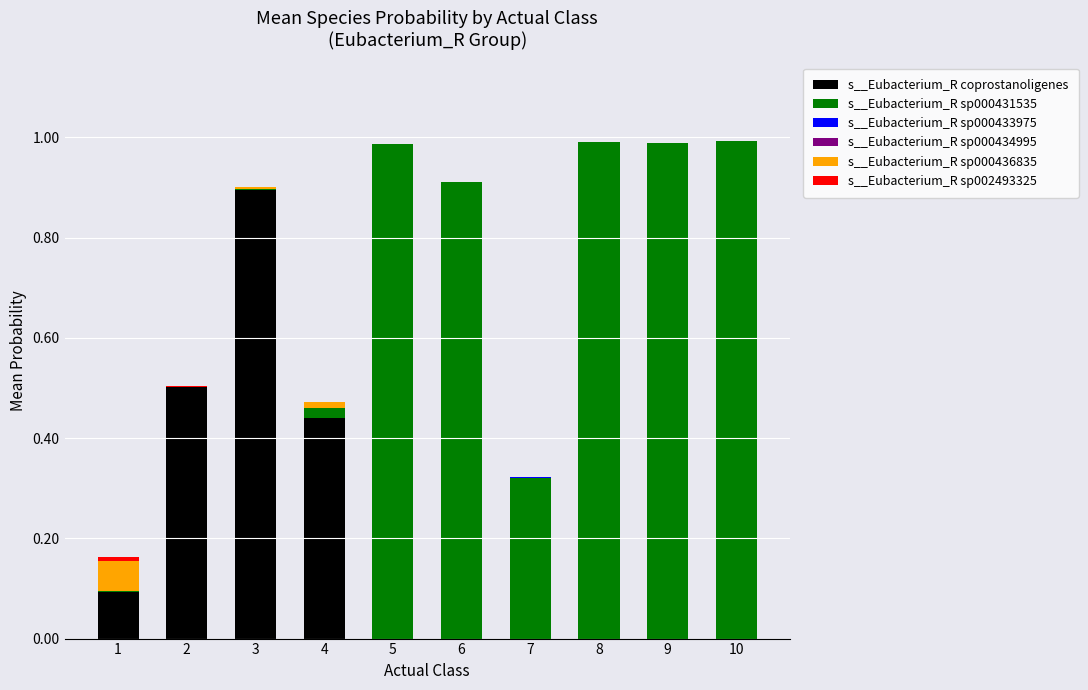

The value of s__Eubacterium_R coprostanoligenes at 5 is 0.0. True or false?

True